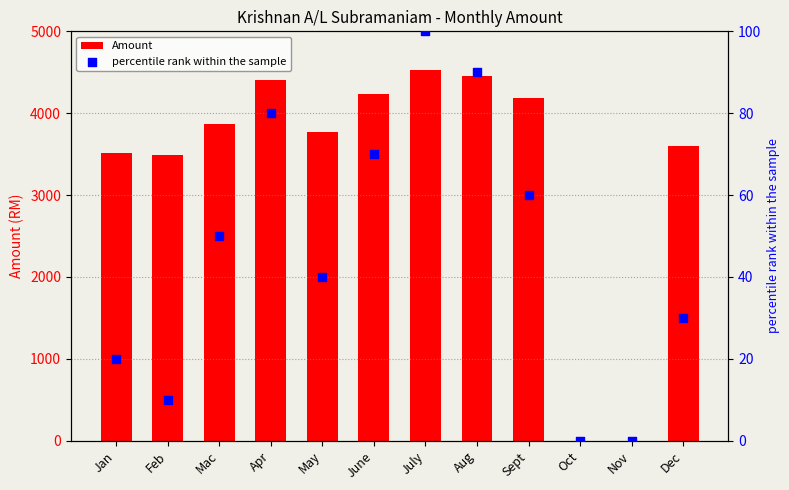

Which series has the widest spread of Y values?

Amount